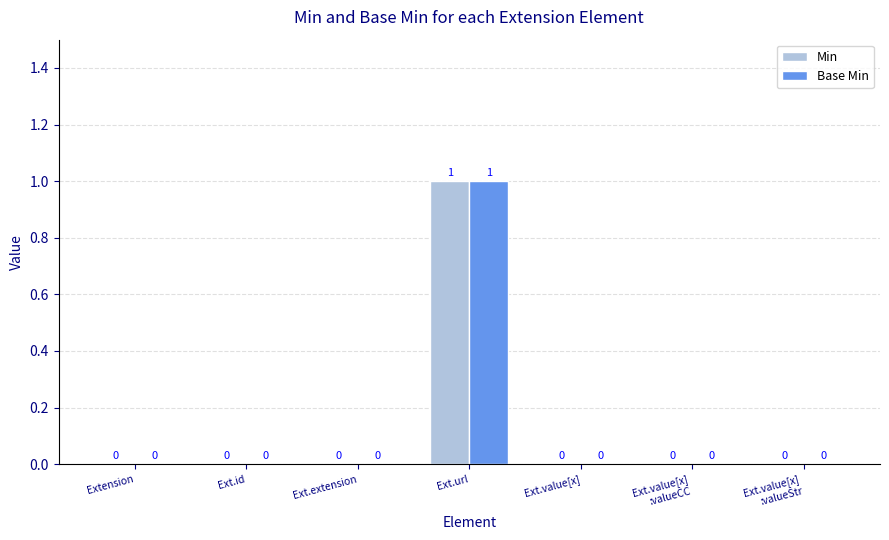

Reading left to right, extract all data points from this chart.

Min: Extension=0	Ext.id=0	Ext.extension=0	Ext.url=1	Ext.value[x]=0	Ext.value[x]
:valueCC=0	Ext.value[x]
:valueStr=0
Base Min: Extension=0	Ext.id=0	Ext.extension=0	Ext.url=1	Ext.value[x]=0	Ext.value[x]
:valueCC=0	Ext.value[x]
:valueStr=0